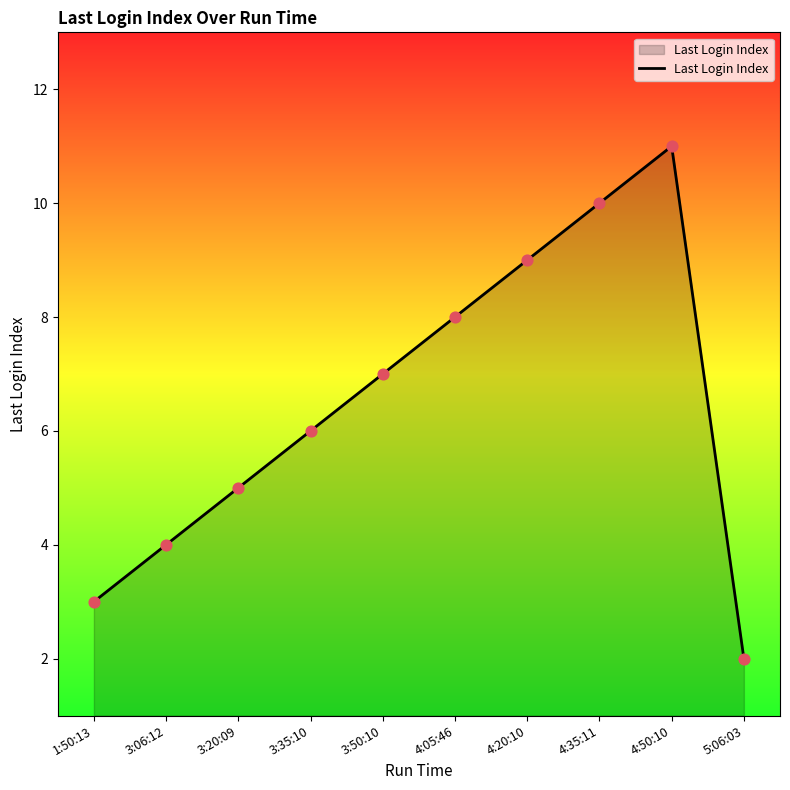

What is the change in value from 1:50:13 to 4:05:46?

+5